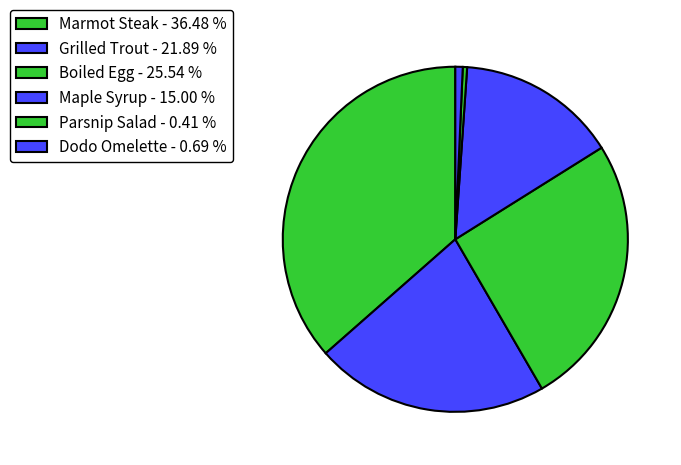

Does any single category account for the majority?

No